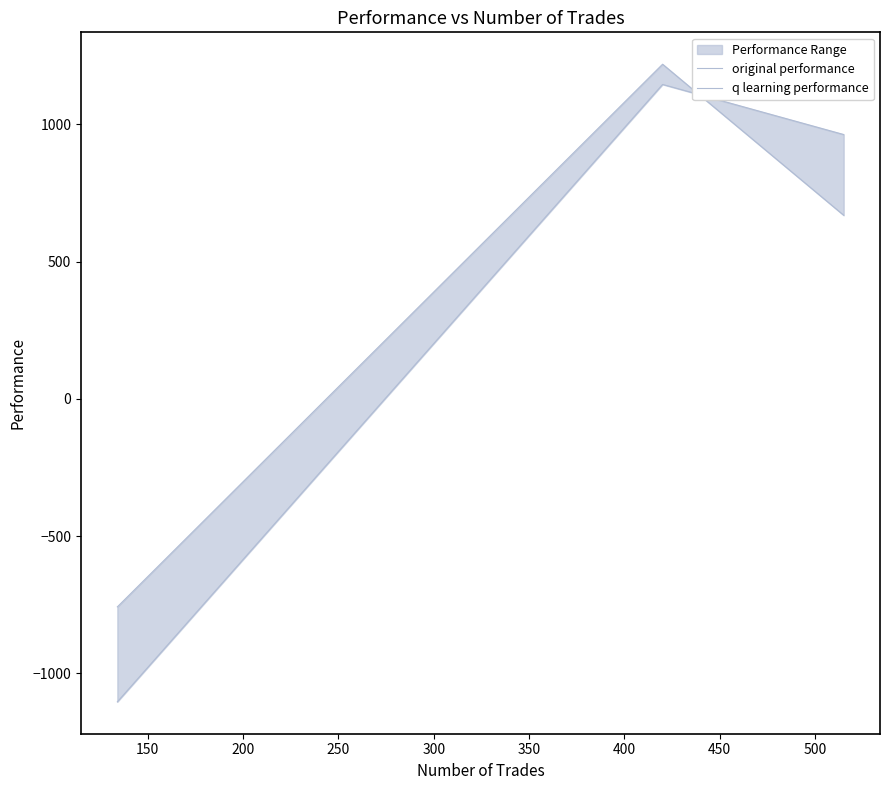

Count the number of data series in this chart.

2